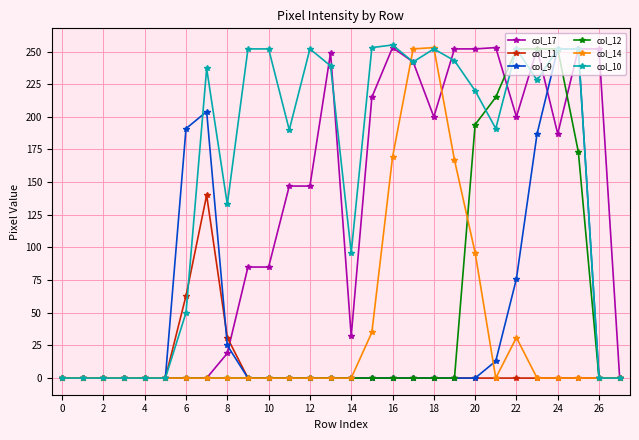

How many lines are shown in the chart?

6